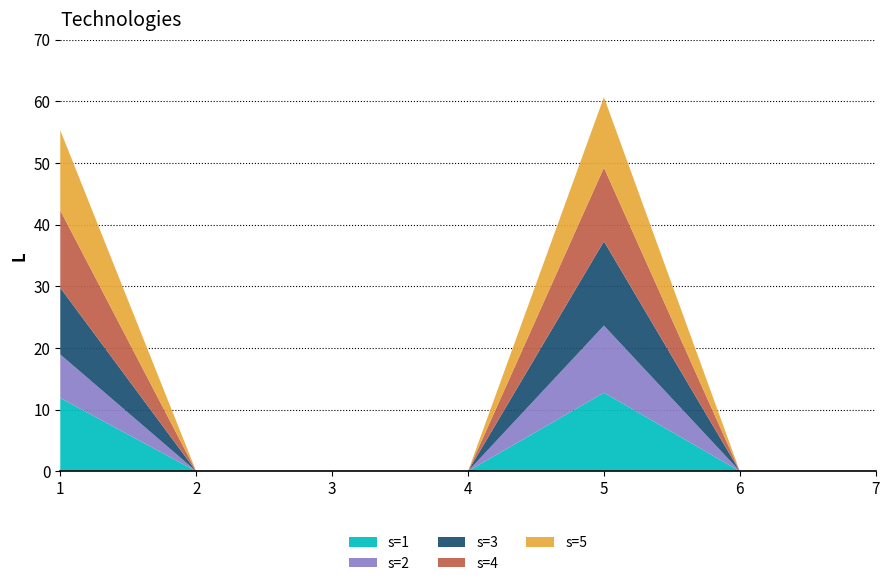

Reading left to right, extract all data points from this chart.

L: 11.9	7.1	10.8	12.6	13.0	0.0	0.0	0.0	0.0	0.0	0.0	0.0	0.0	0.0	0.0	0.0	0.0	0.0	0.0	0.0	12.7	10.9	13.7	11.9	11.4	0.0	0.0	0.0	0.0	0.0	0.0	0.0	0.0	0.0	0.0
s: 1.0	2.0	3.0	4.0	5.0	1.0	2.0	3.0	4.0	5.0	1.0	2.0	3.0	4.0	5.0	1.0	2.0	3.0	4.0	5.0	1.0	2.0	3.0	4.0	5.0	1.0	2.0	3.0	4.0	5.0	1.0	2.0	3.0	4.0	5.0